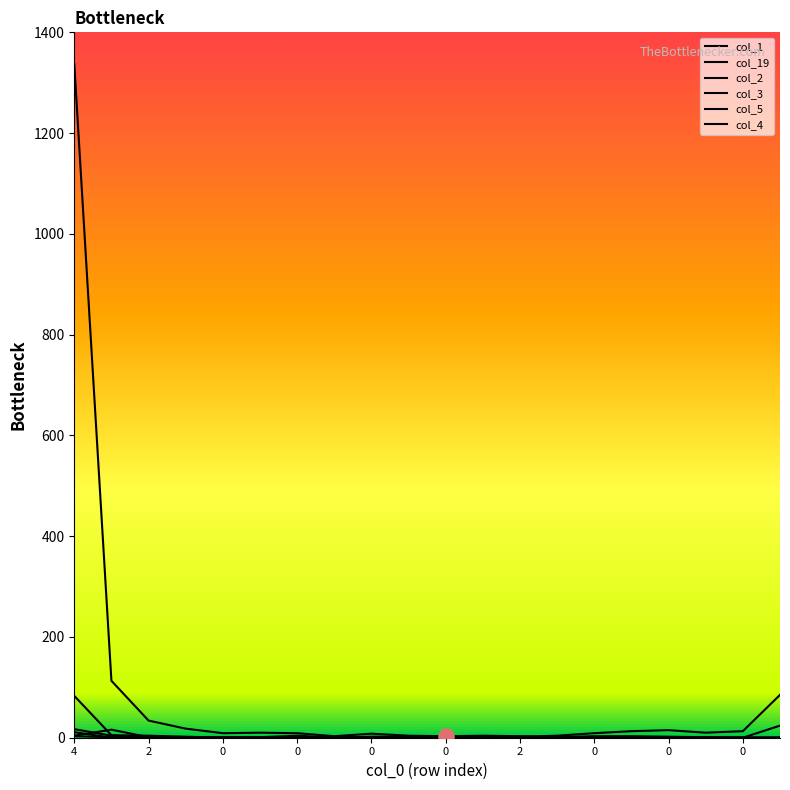

Which series has the largest total across all categories?

col_1